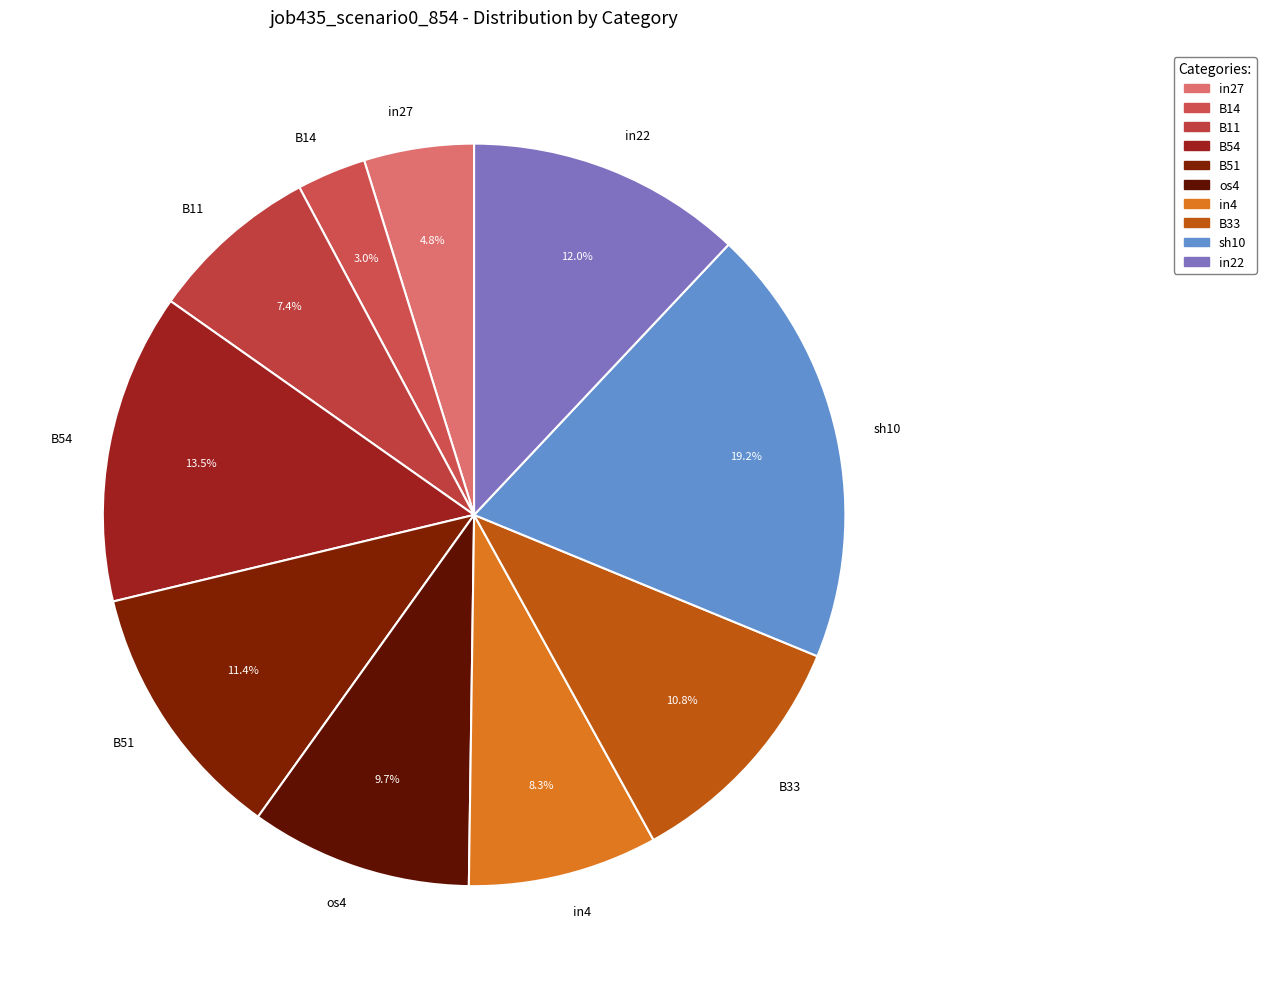

Does in4 account for over 50% of the chart?

No